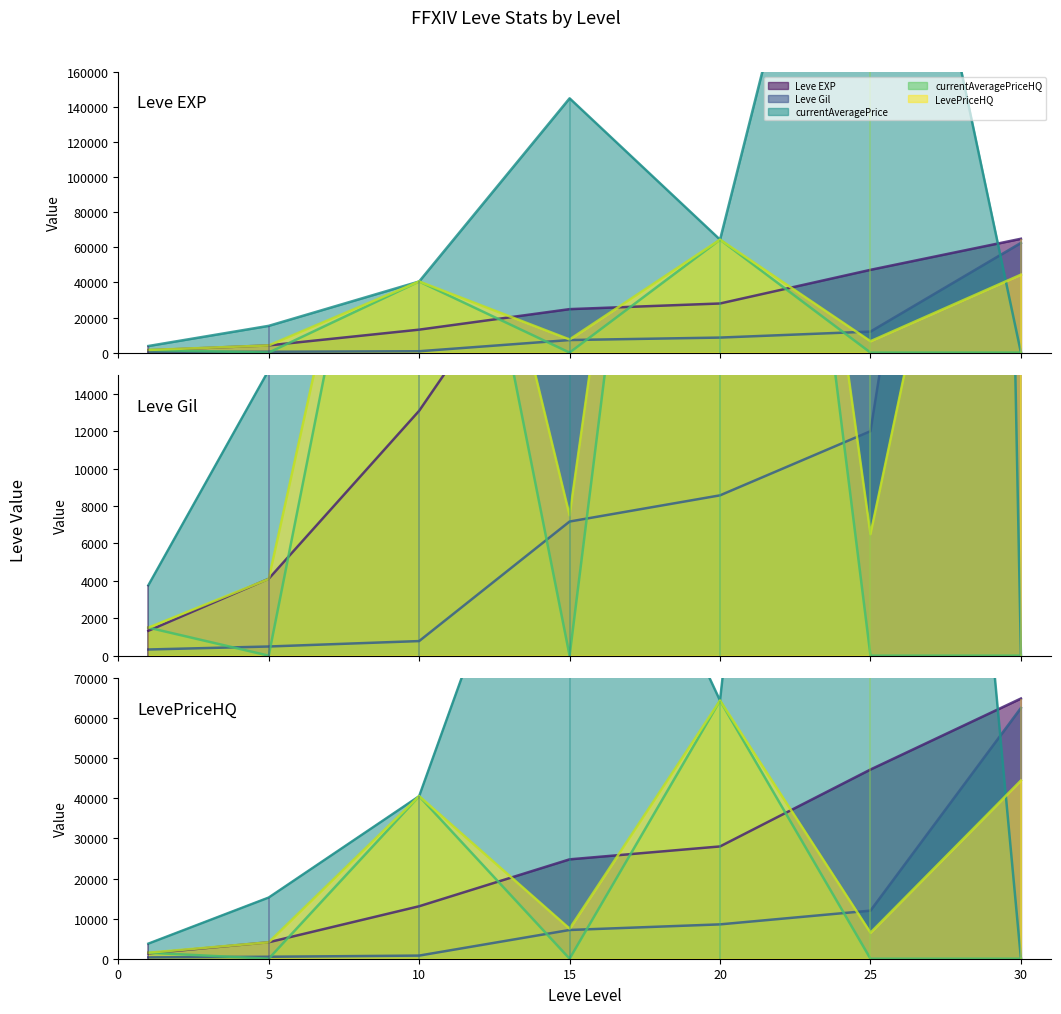

What is the total value across all series at 5?

23961